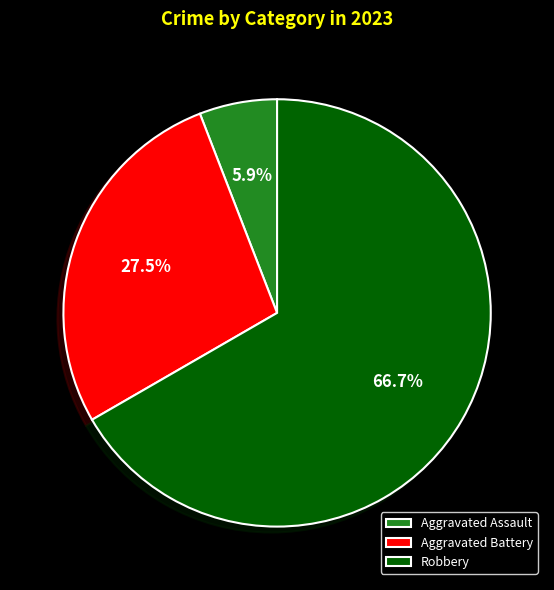

The Aggravated Assault slice represents 6% of the pie. True or false?

True